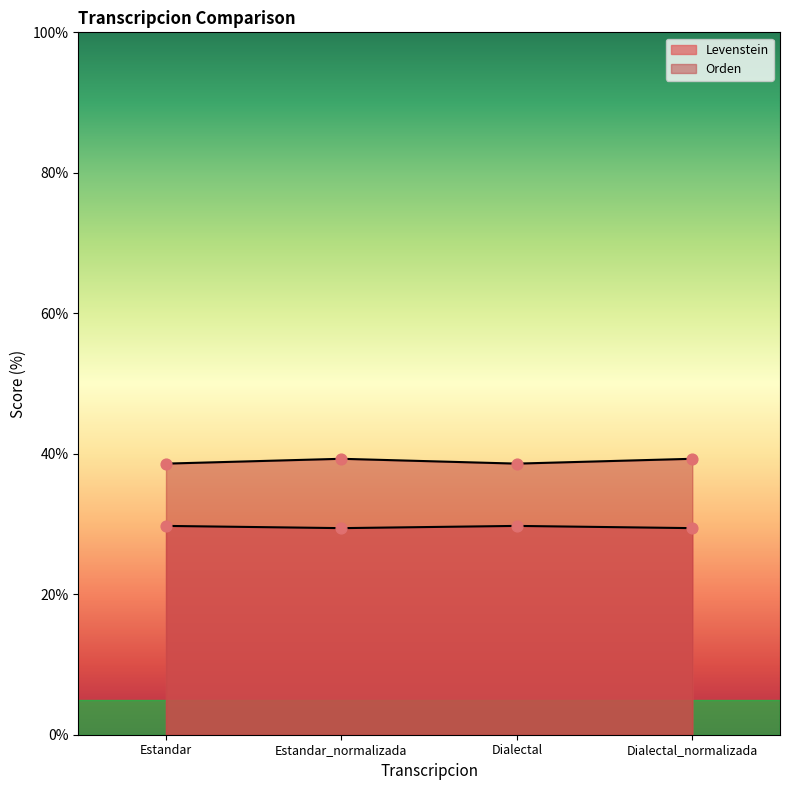

Which series contains the lowest Y value?

Levenstein